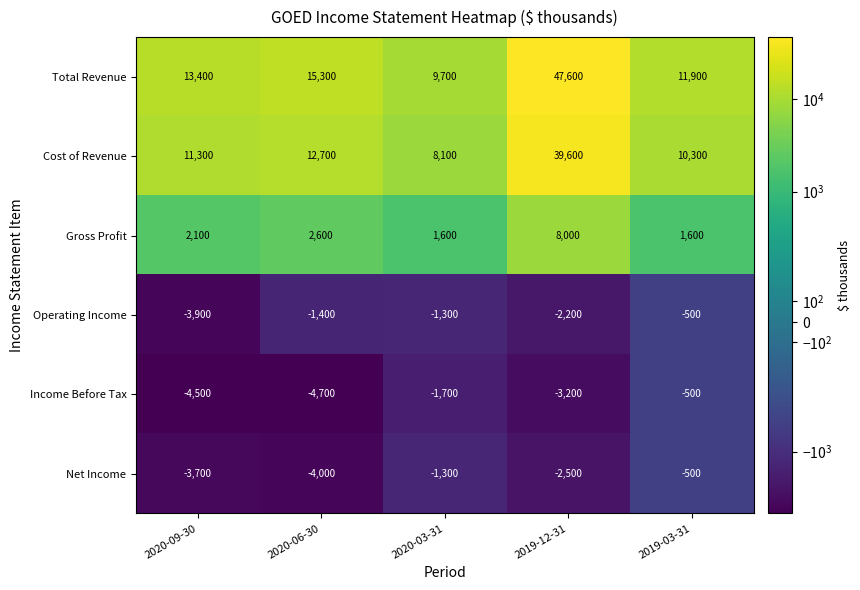

Which series has the largest range (max minus min)?

Total Revenue